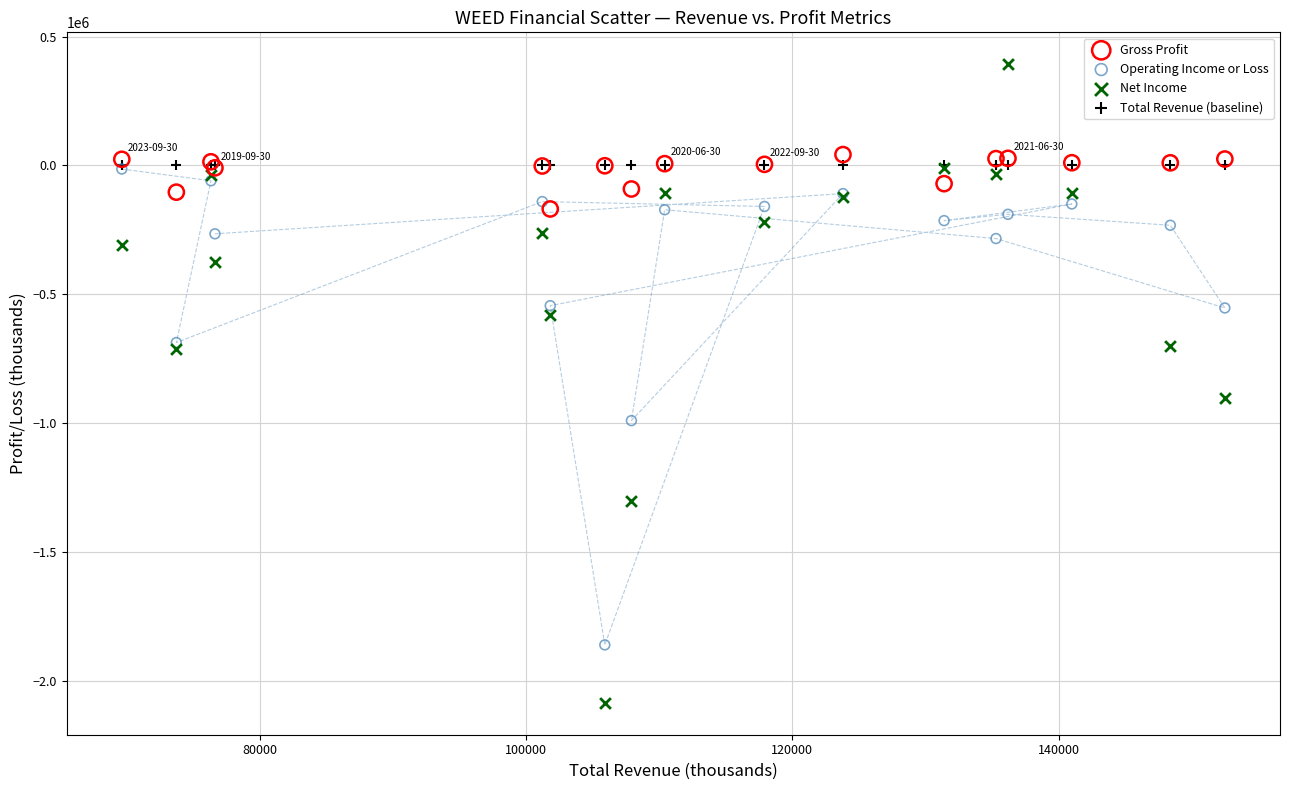

Across all series, what Y value is closest to -847000?

-904400